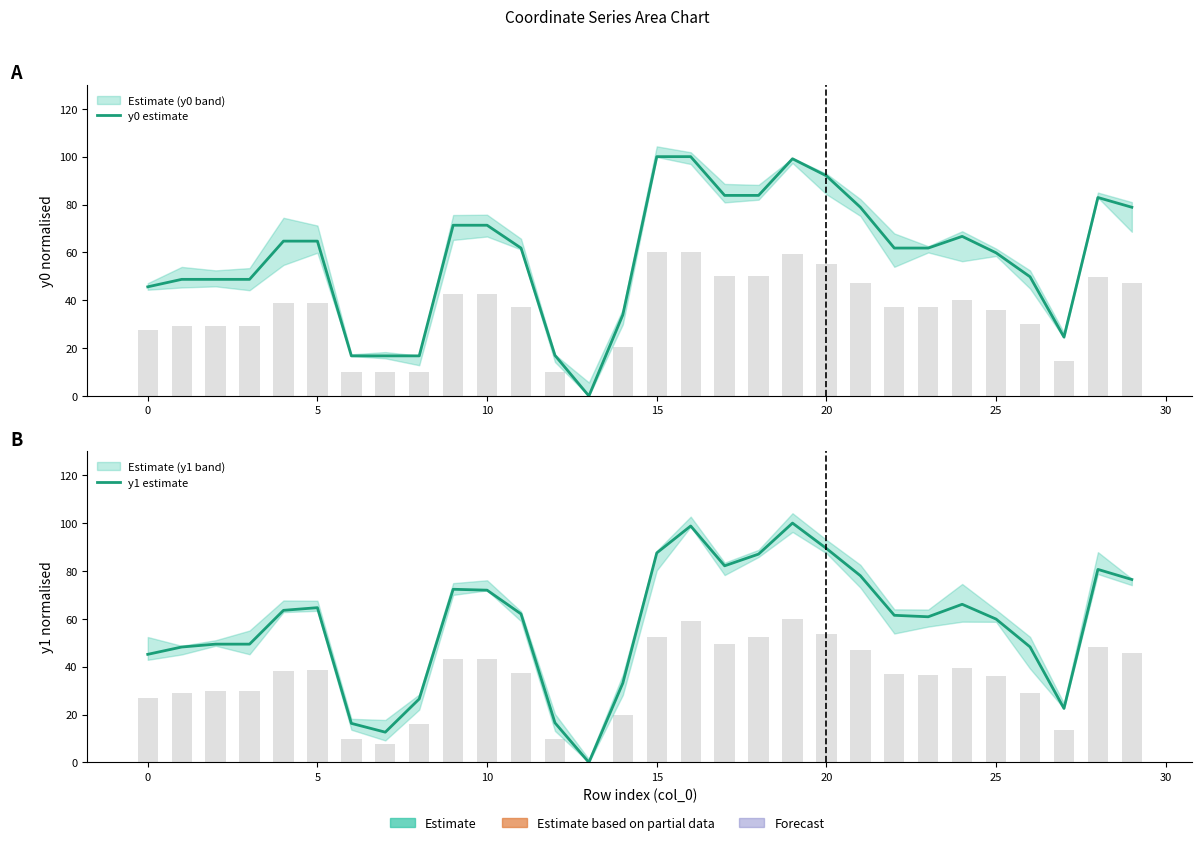

What is the label of the 14th bar from the left?

13